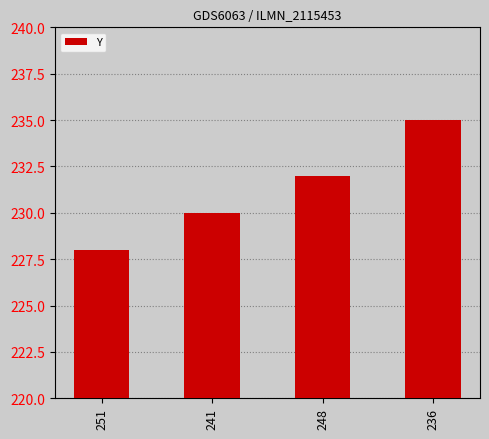

Count the number of data series in this chart.

1